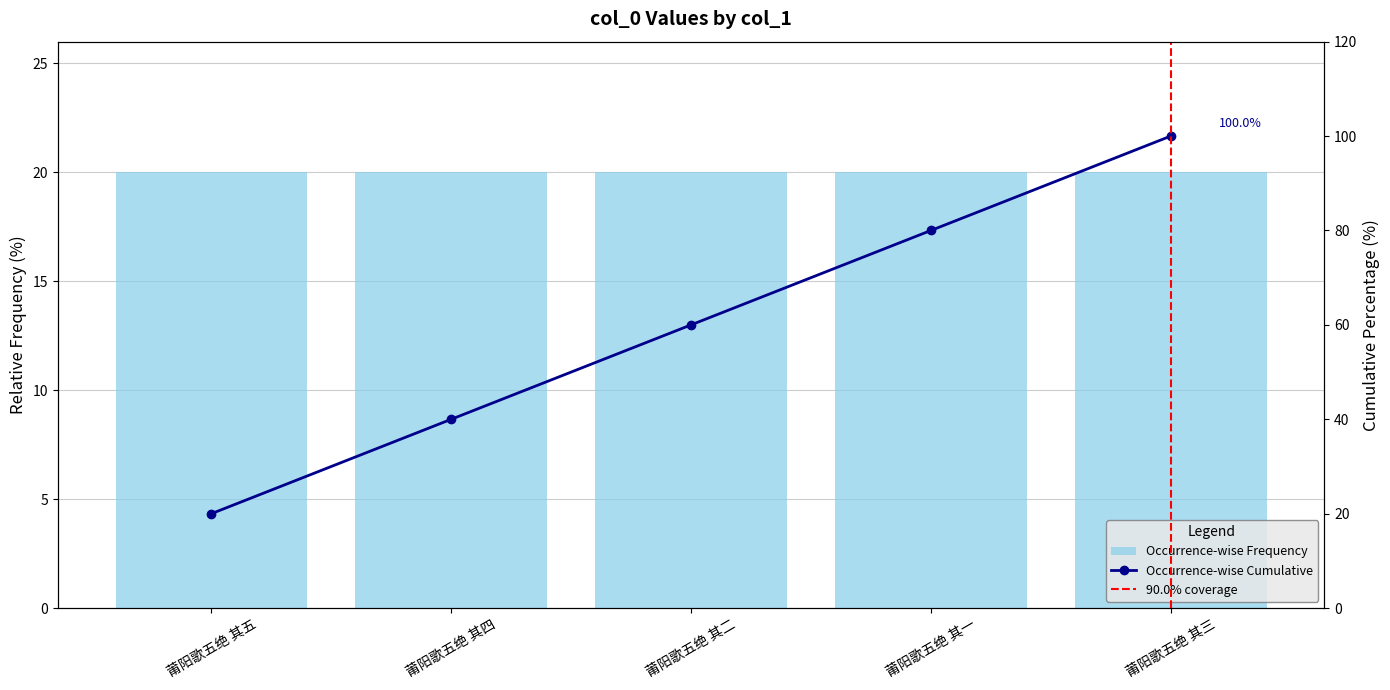

What is the value of the 3rd bar from the left?

20.0